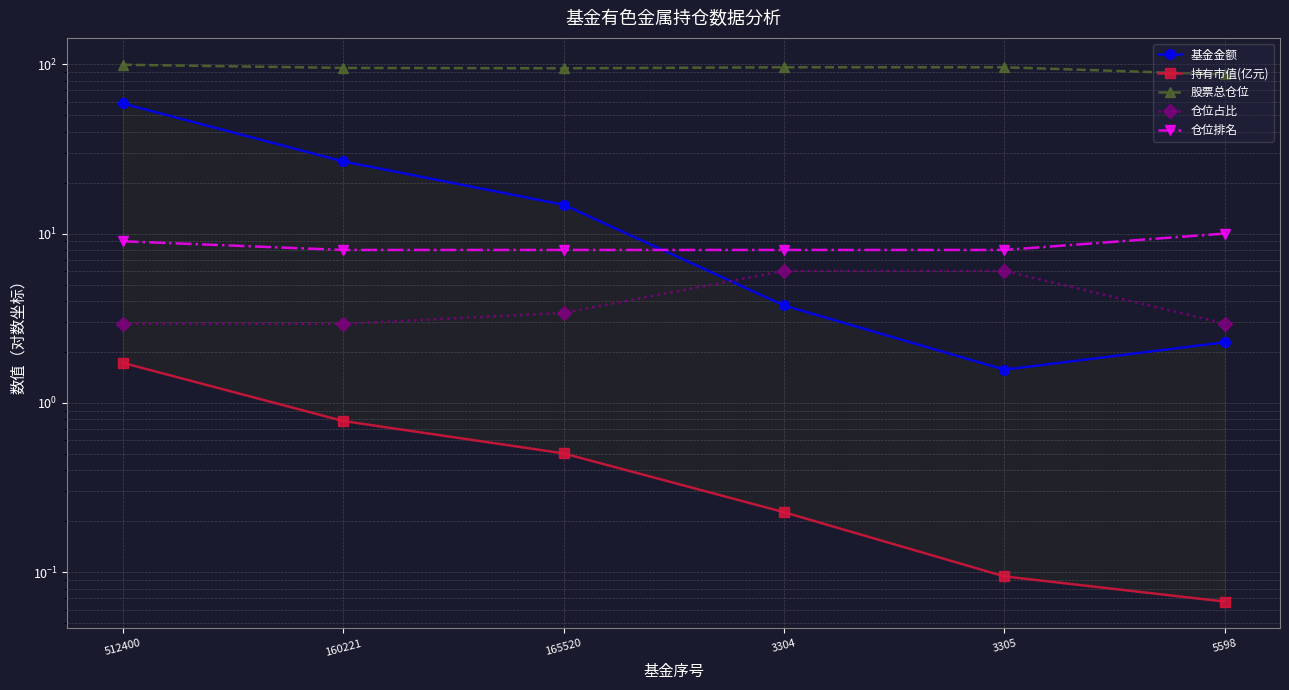

At which category is the sum across all series the highest?

512400